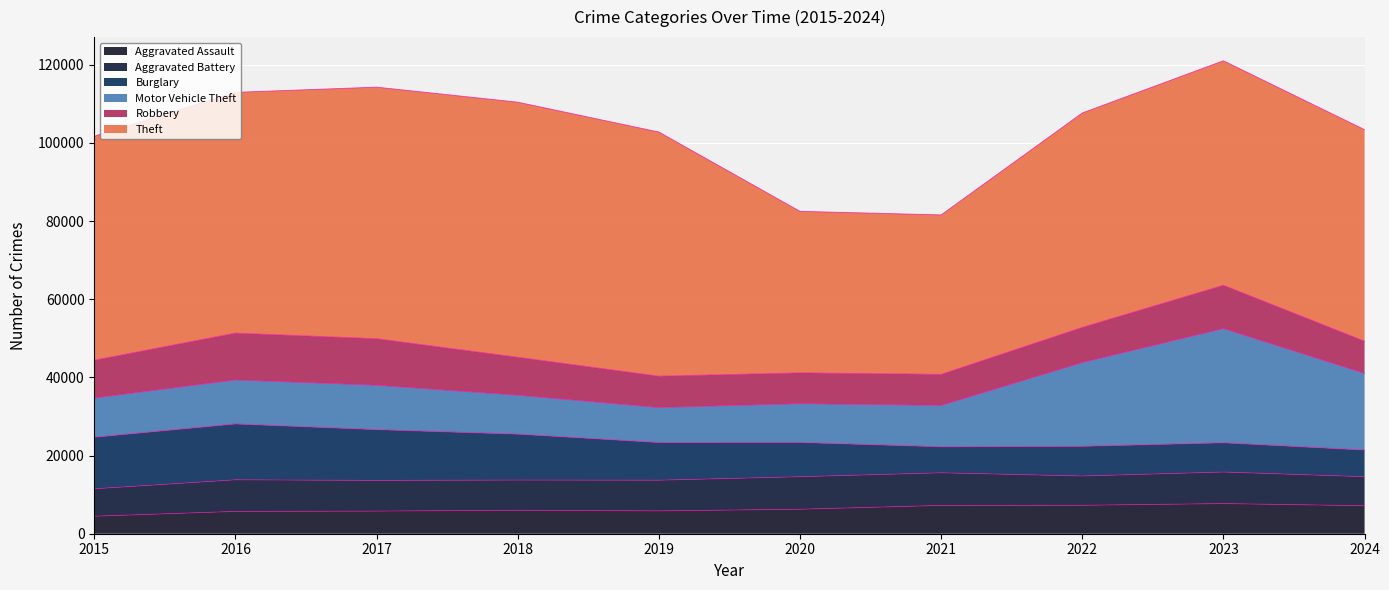

What is the value of the Aggravated Battery point at the 1st from the left?

7019